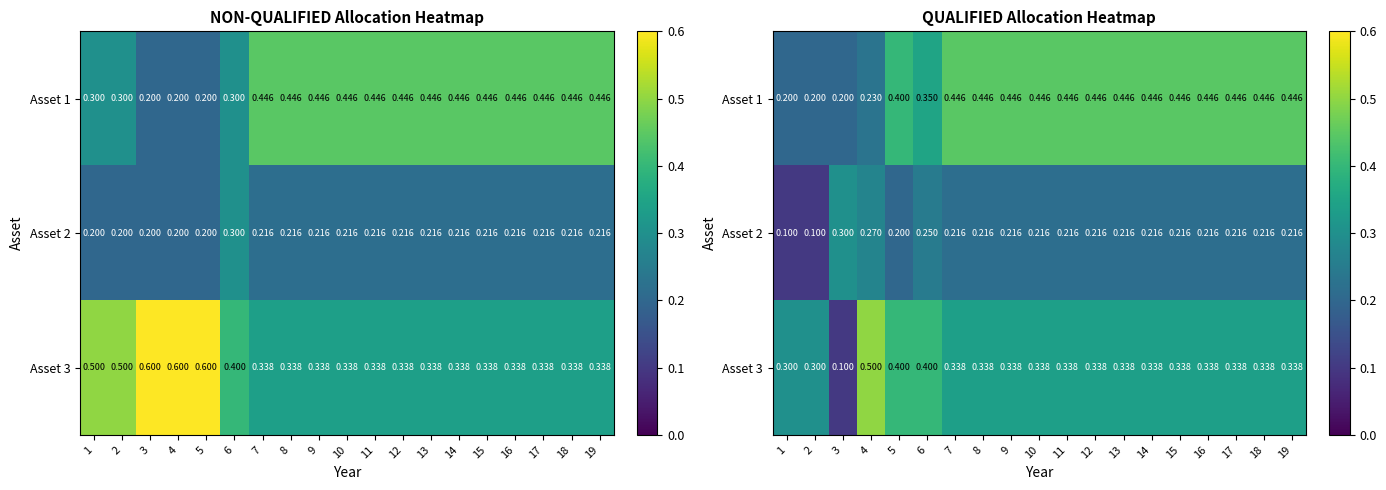

Between 4 and 11, which is larger?

11